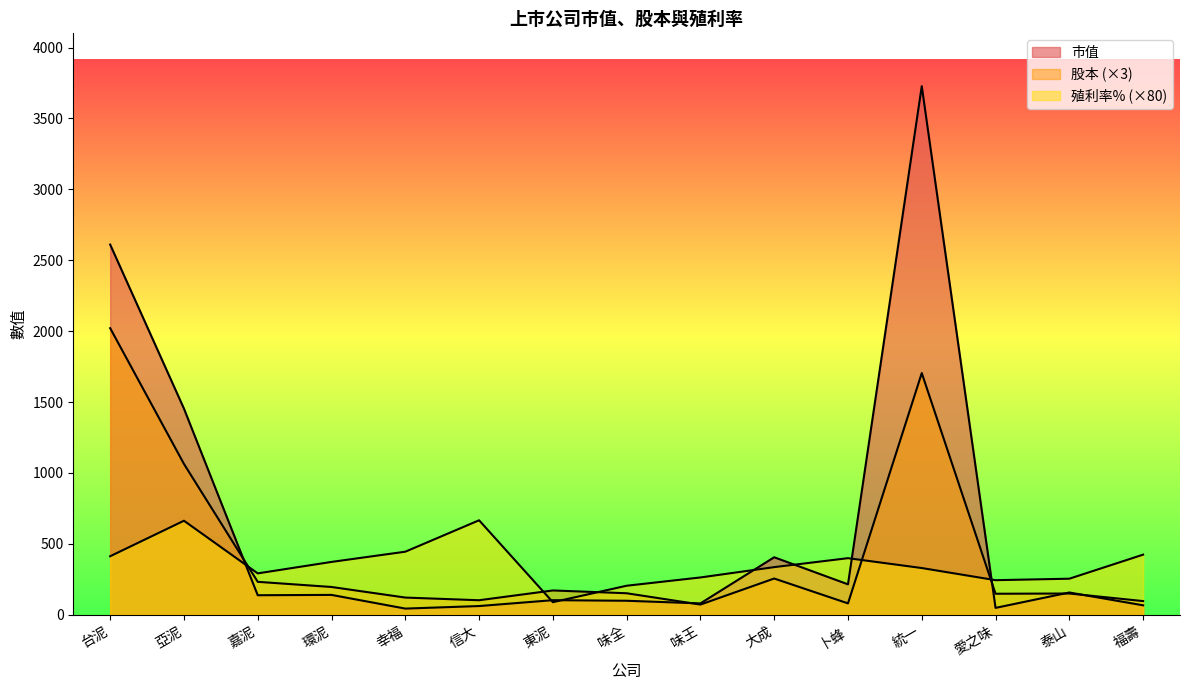

At which category is the sum across all series the highest?

統一